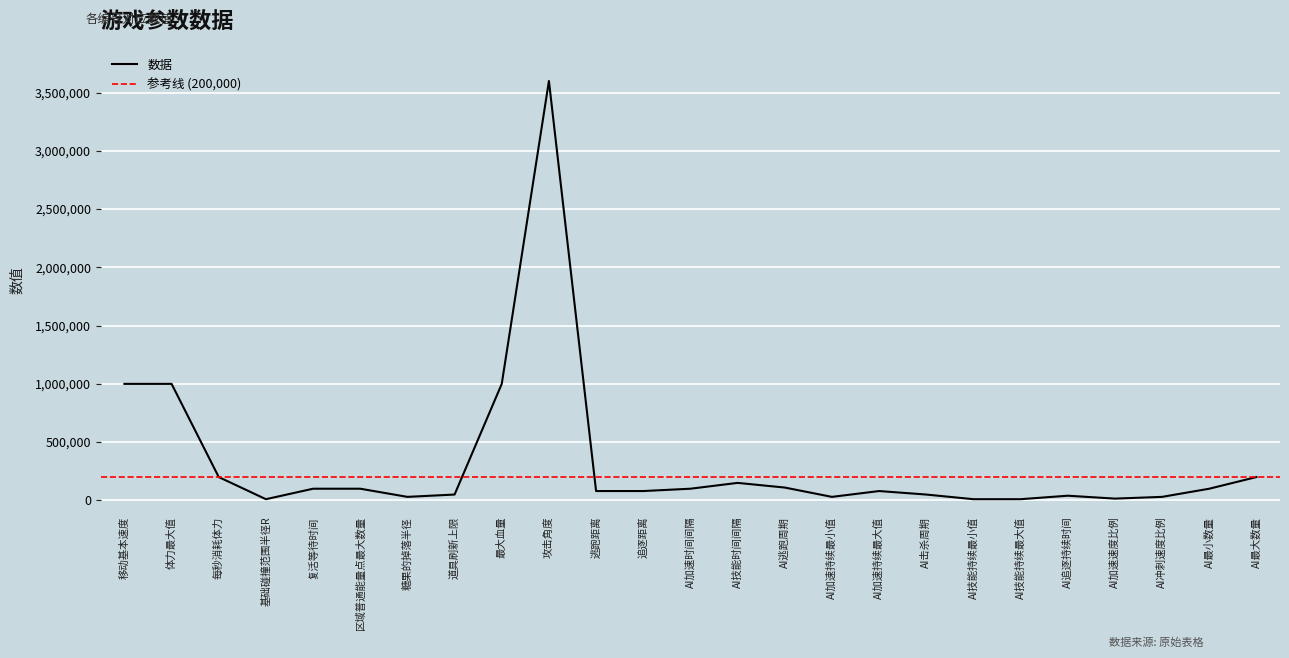

Is it true that 数据 equals 80000 at 追逐距离?

True